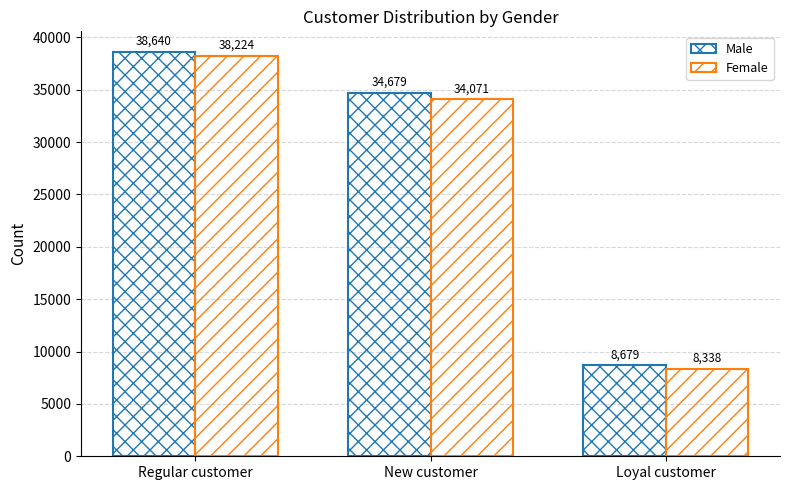

How many data points in Female are less than 34071?

1